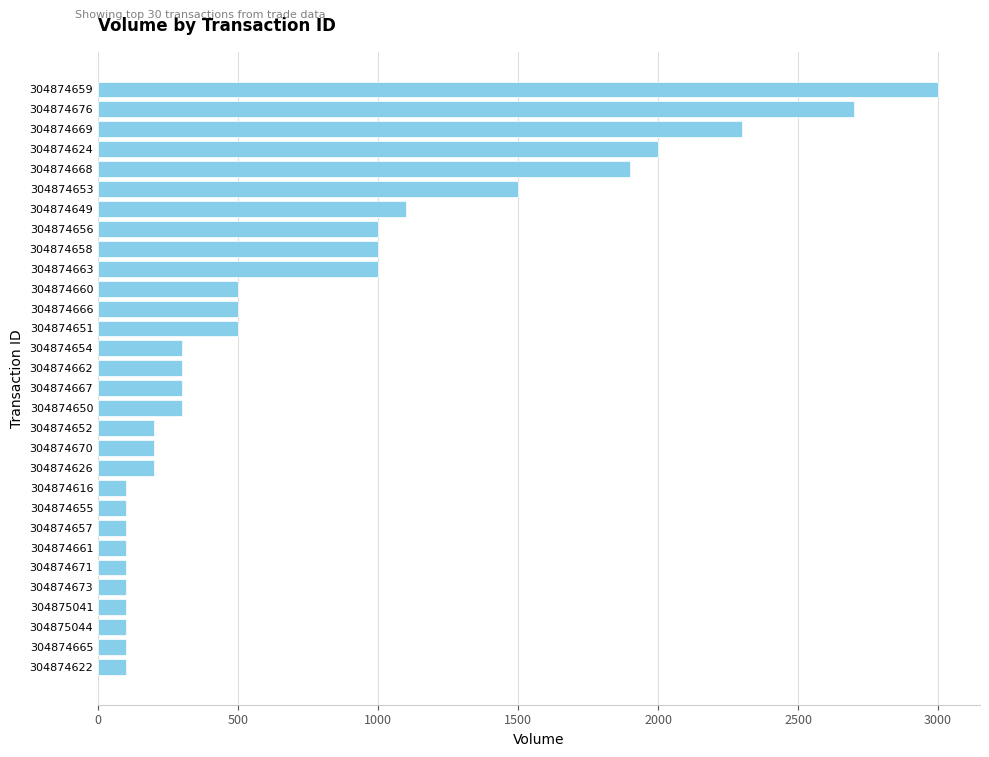

Count the number of data series in this chart.

1